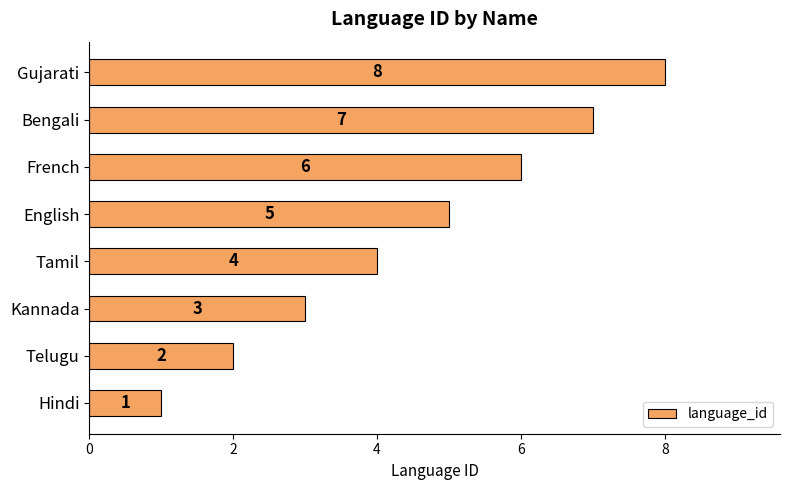

List the labels in order of value, largest first.

Gujarati, Bengali, French, English, Tamil, Kannada, Telugu, Hindi